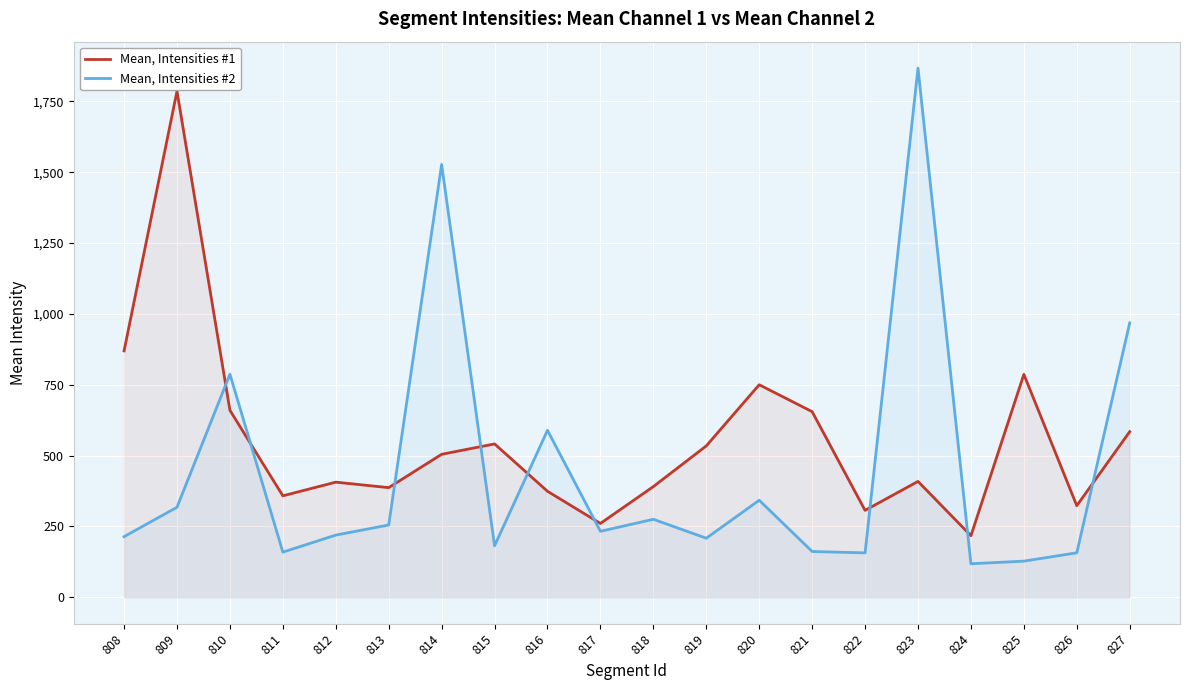

At 819, list the series in order from smallest to largest.

Mean, Intensities #2, Mean, Intensities #1